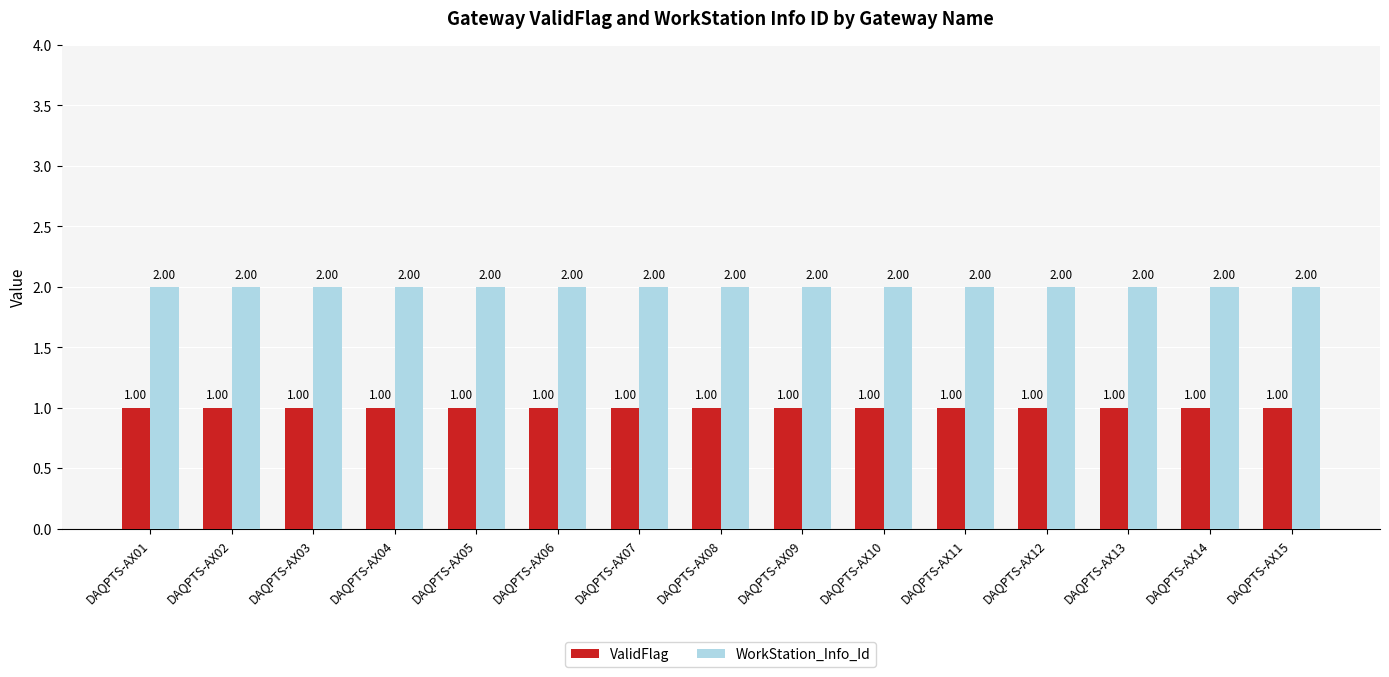

At how many categories does at least one series exceed 1?

15